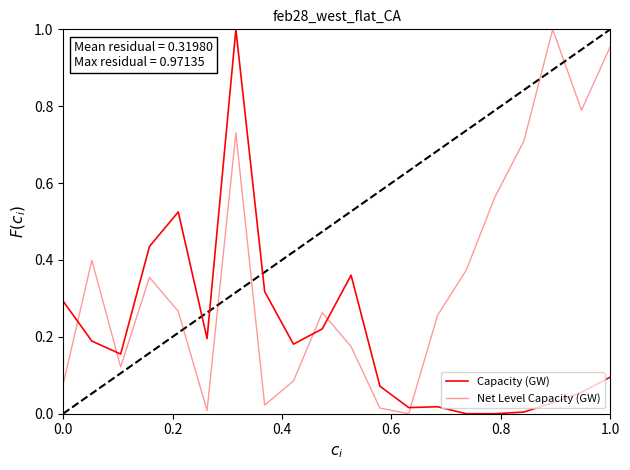

How many lines are shown in the chart?

2